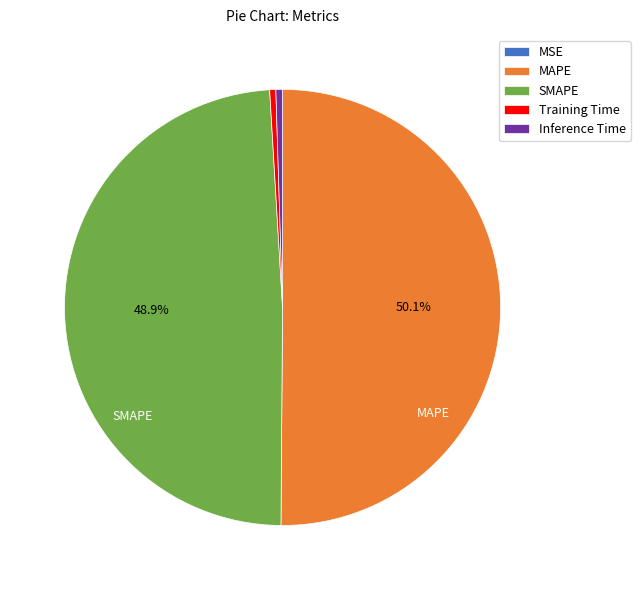

Which category has the biggest portion of the pie?

MAPE